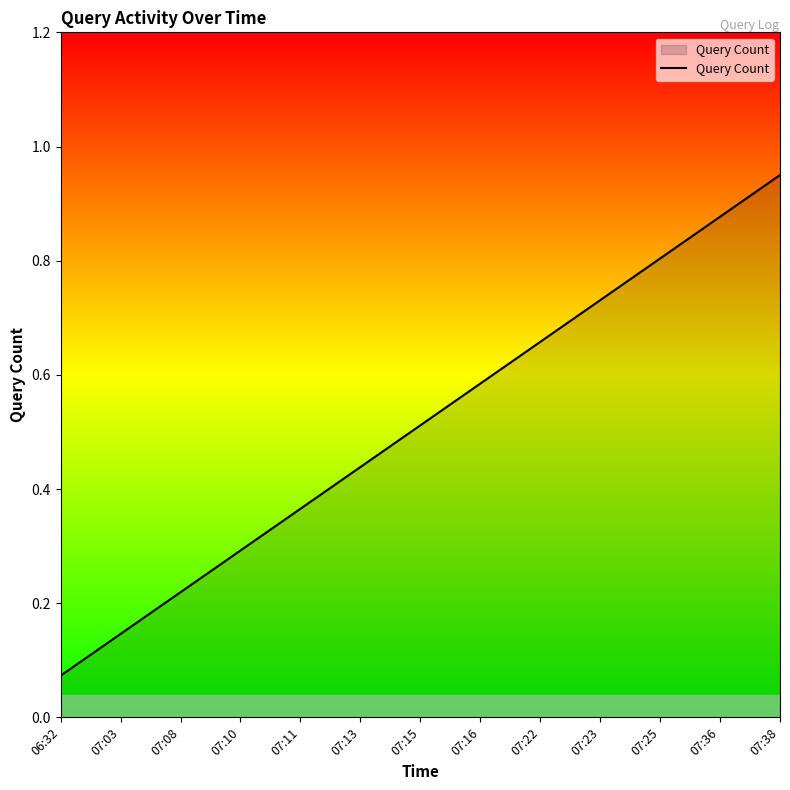

What is the difference between the values at 07:36 and 07:16?

0.3